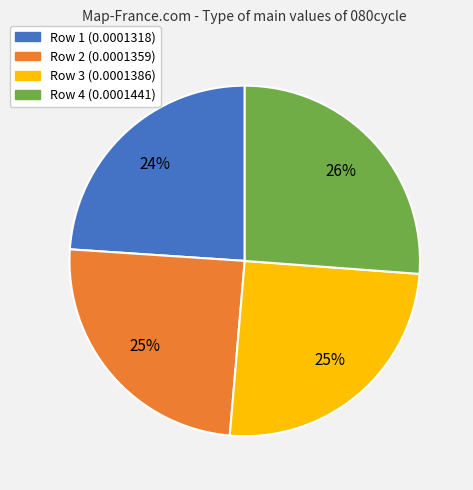

Is there any slice that represents more than half of the pie?

No